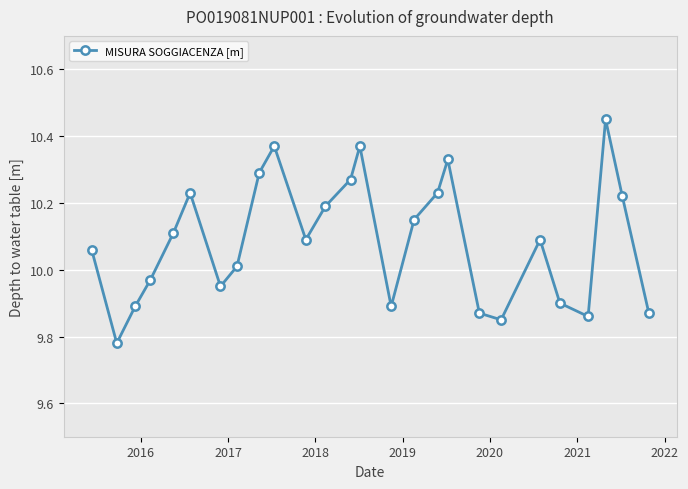

How many interior local valleys (lower than both neighbors) does the data have?

6